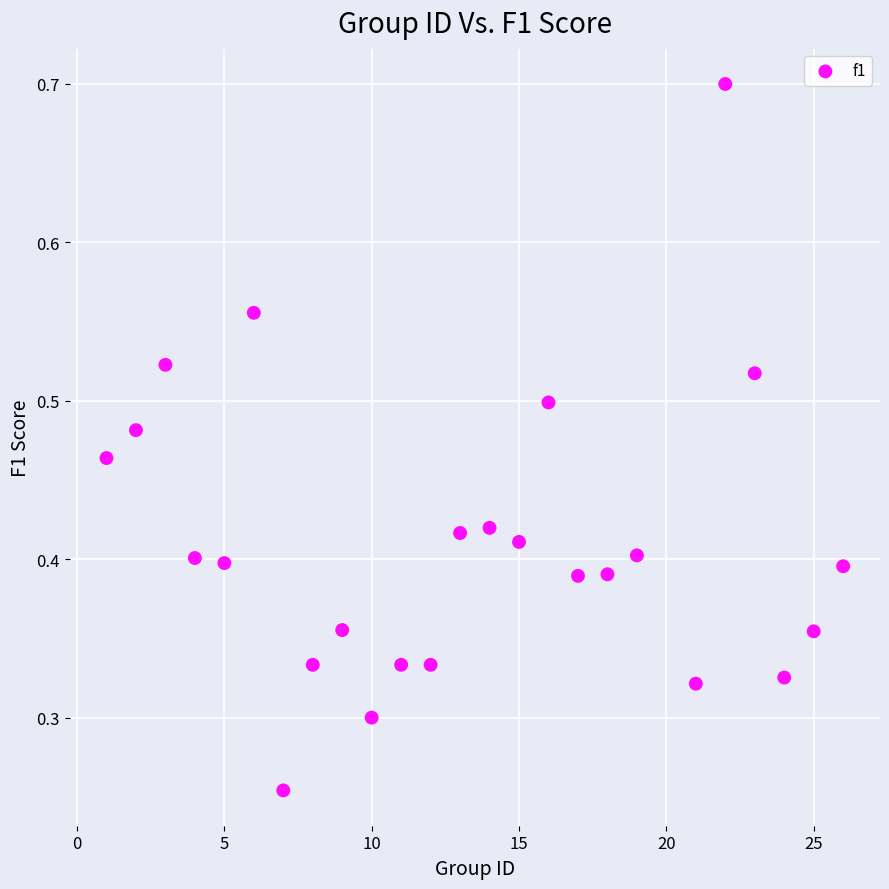

How many data points are displayed?

25